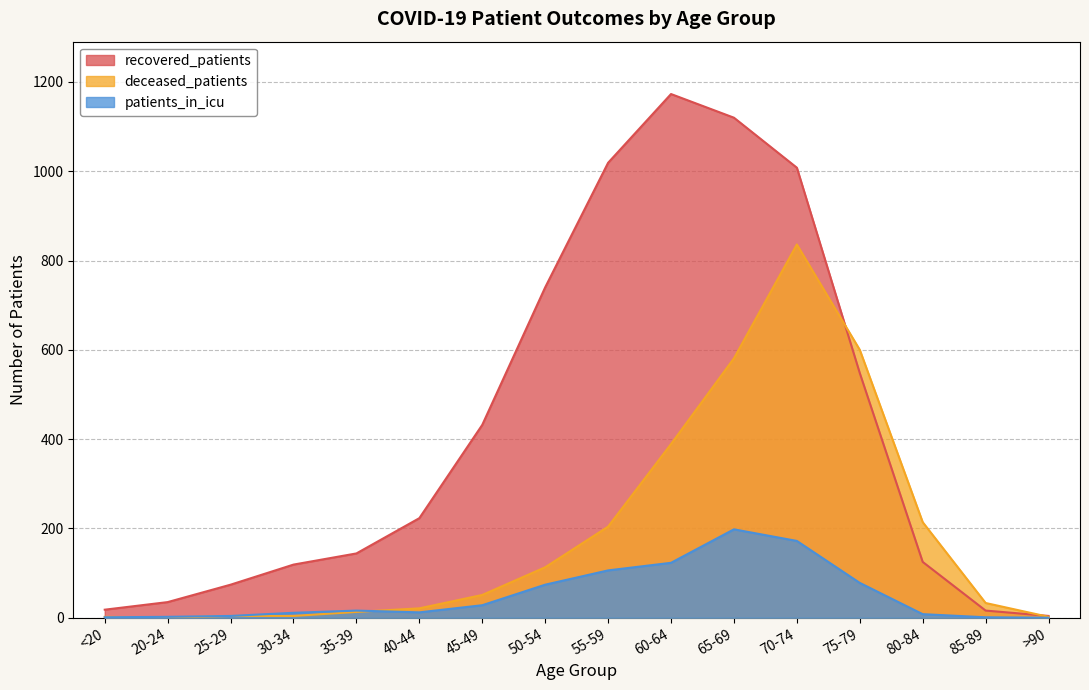

What is the sum of the recovered_patients values at 70-74 and 45-49?

1440